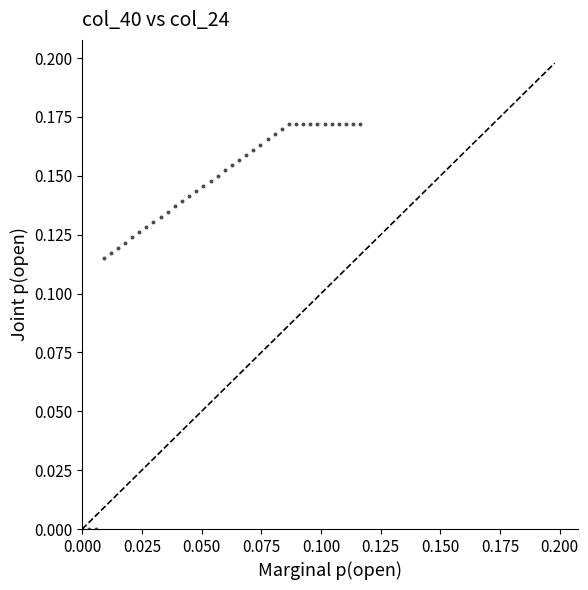

How many points are shown in the scatter plot?

40